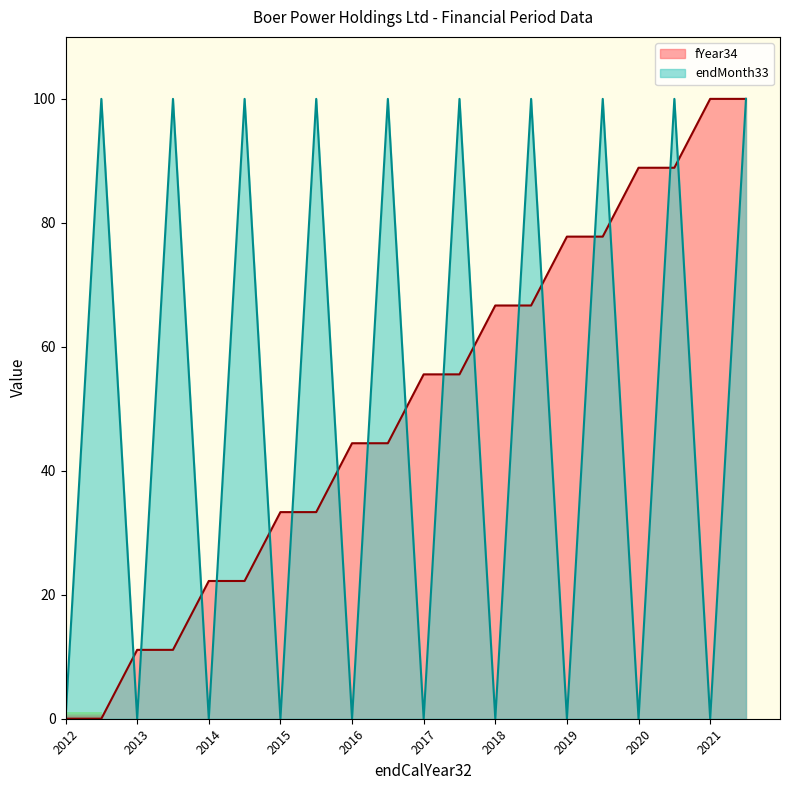

How many distinct data groups are displayed?

2